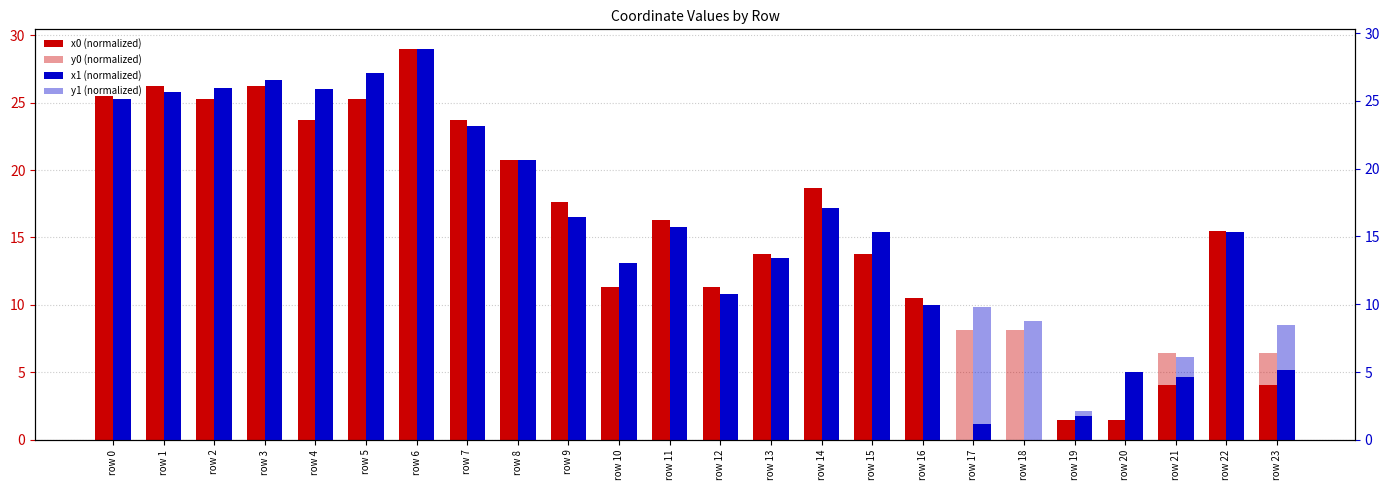

How many groups of bars are there?

24